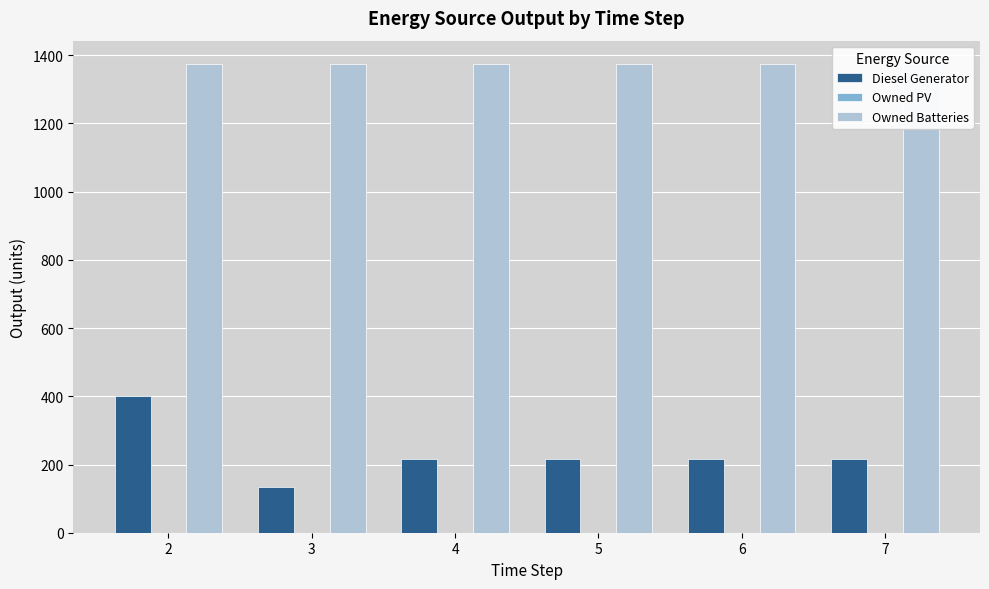

Which category has the lowest value in the Diesel Generator series?

3